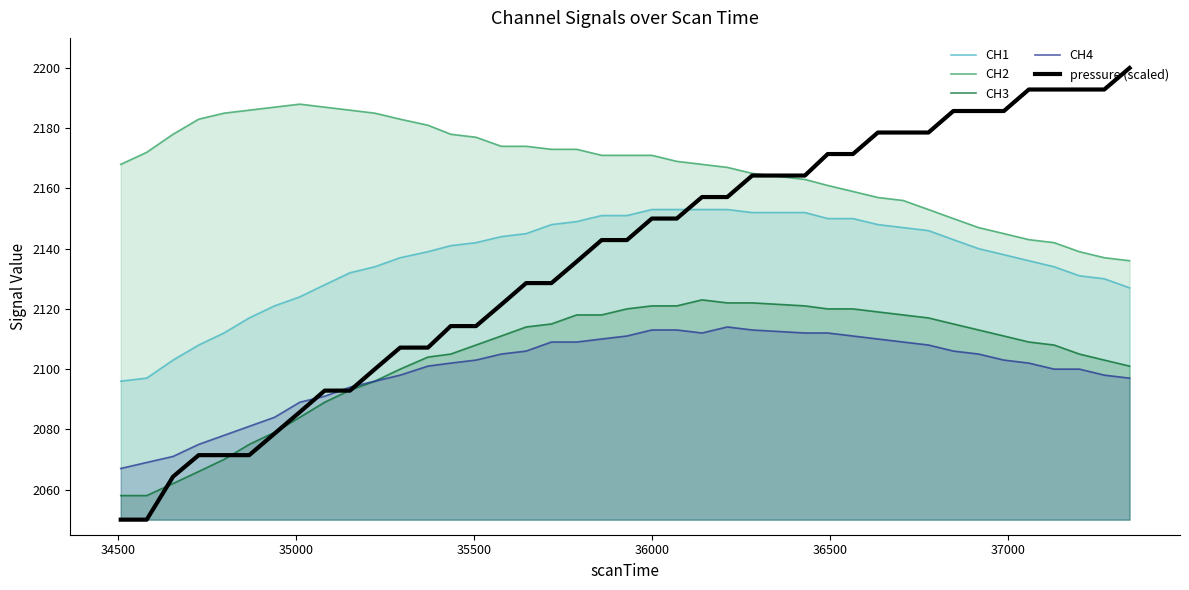

At how many categories does at least one series exceed 2140?

40